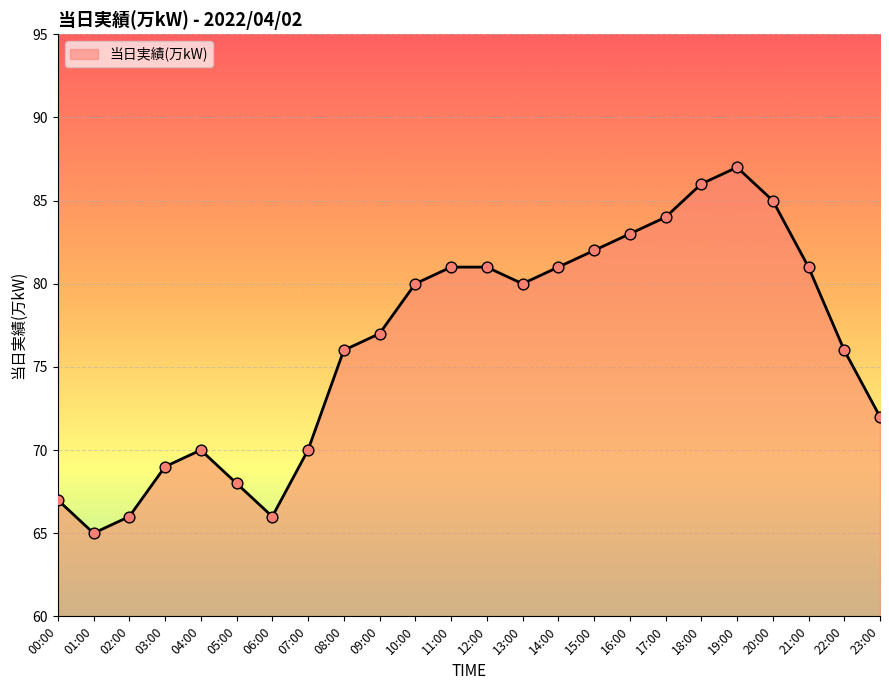

Approximately how many times larger is the value at 08:00 compared to 11:00?

0.9